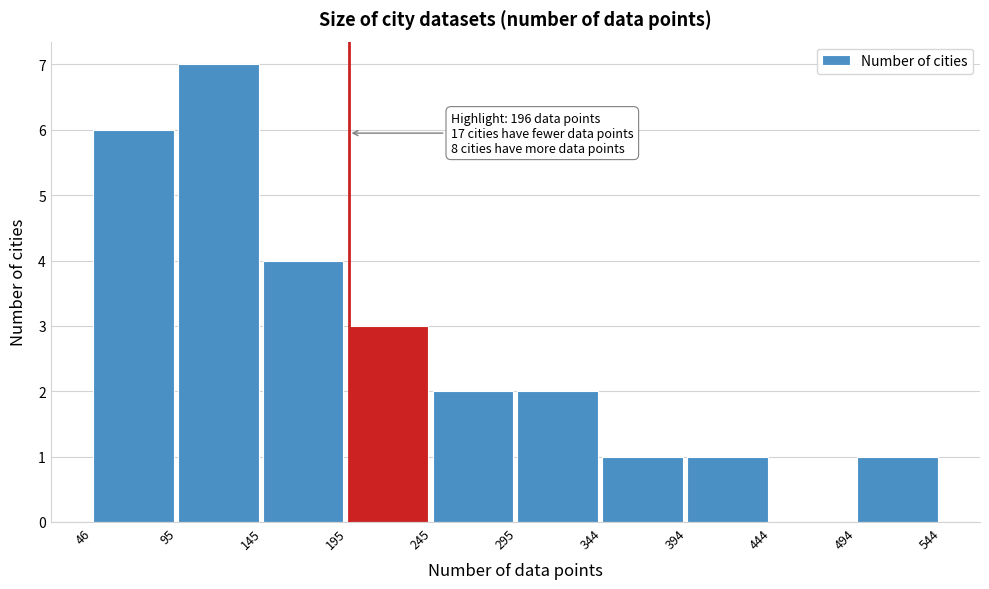

Which range on the x-axis has the tallest bar?

95 to 145